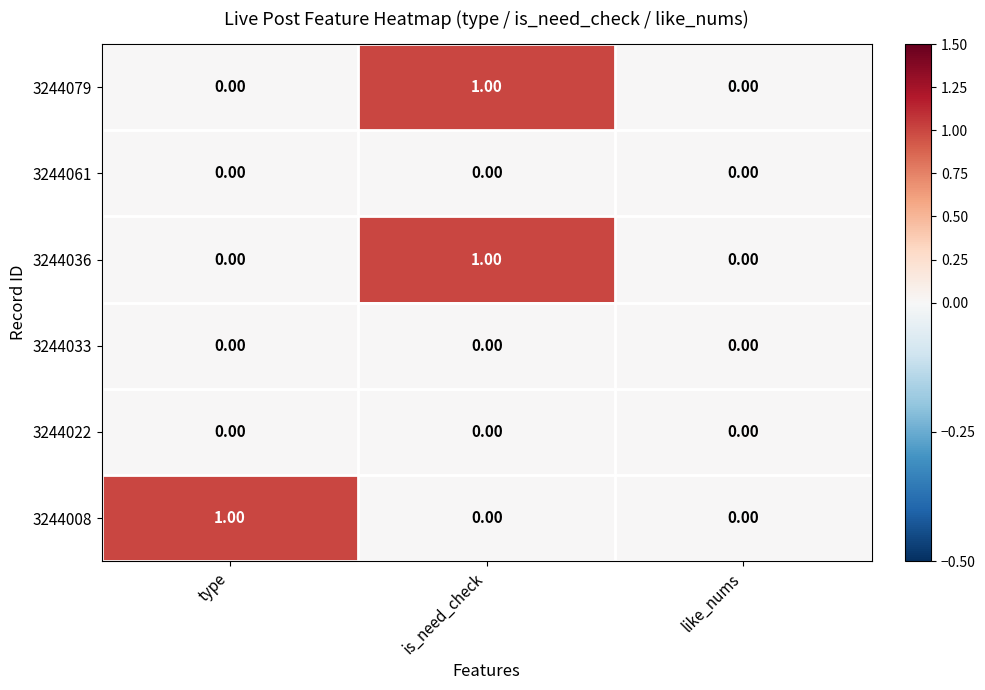

Is the value of 3244008 at like_nums greater than the value of 3244079 at is_need_check?

No